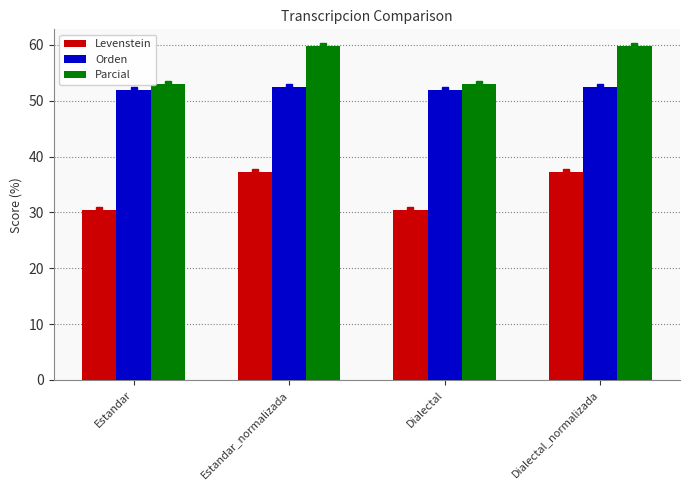

What is the approximate value of Orden at Estandar_normalizada?

52.5